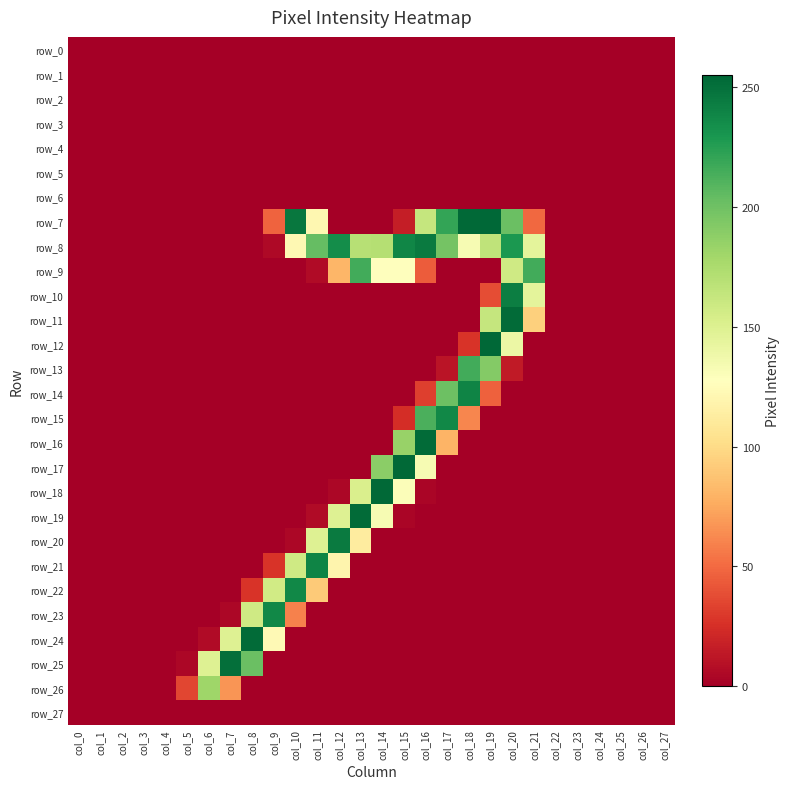

The row_26 series shows 0 at col_8. True or false?

True